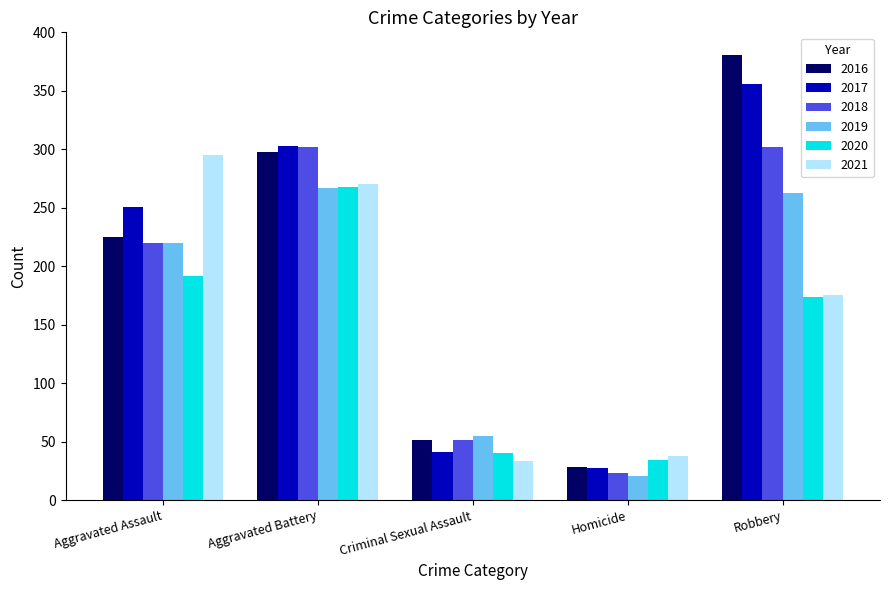

How many values in the 2018 series are below 220?

2